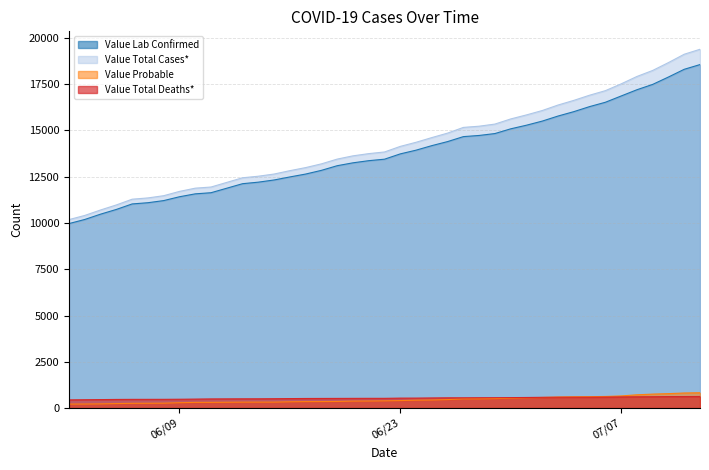

Which category has the highest value across all series?

07/12/2020